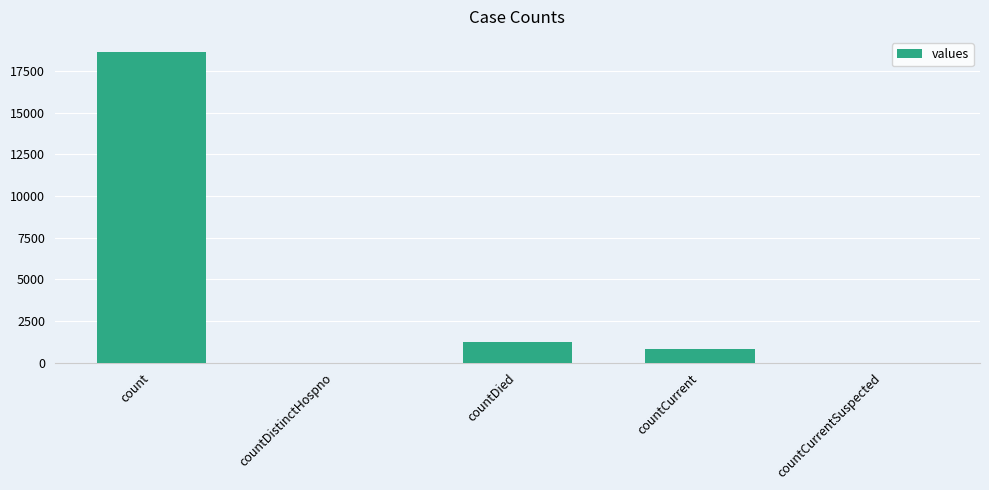

Does the chart contain stacked bars?

No